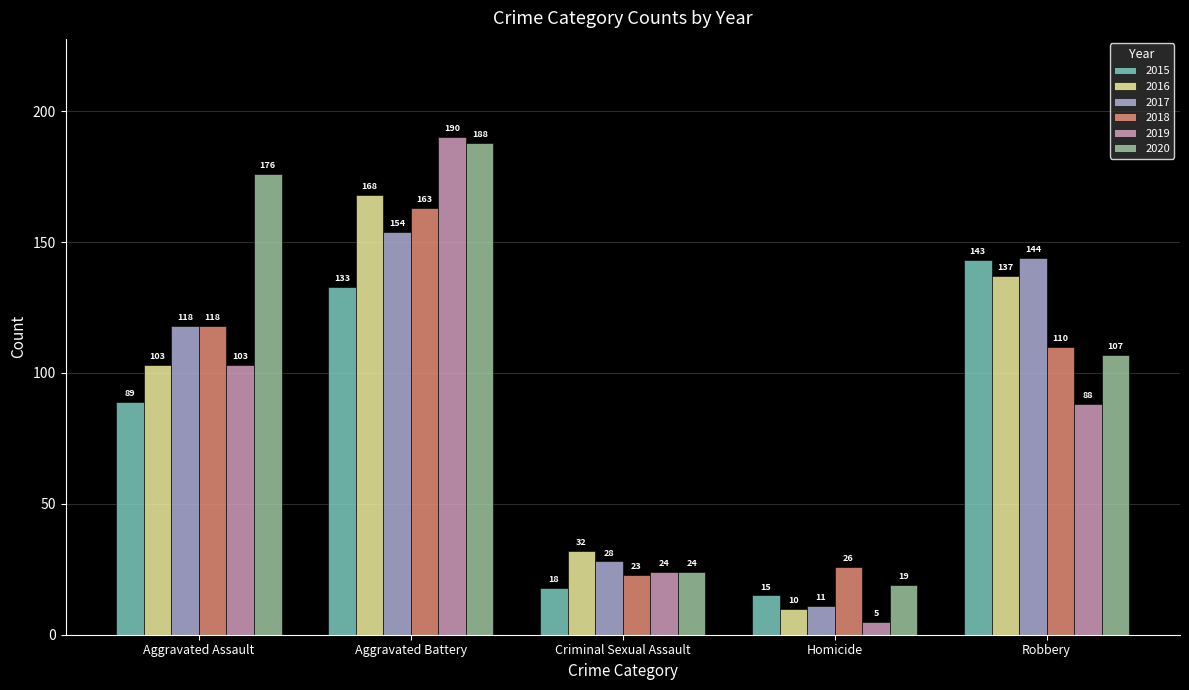

The value of 2018 at Aggravated Assault is 199. True or false?

False